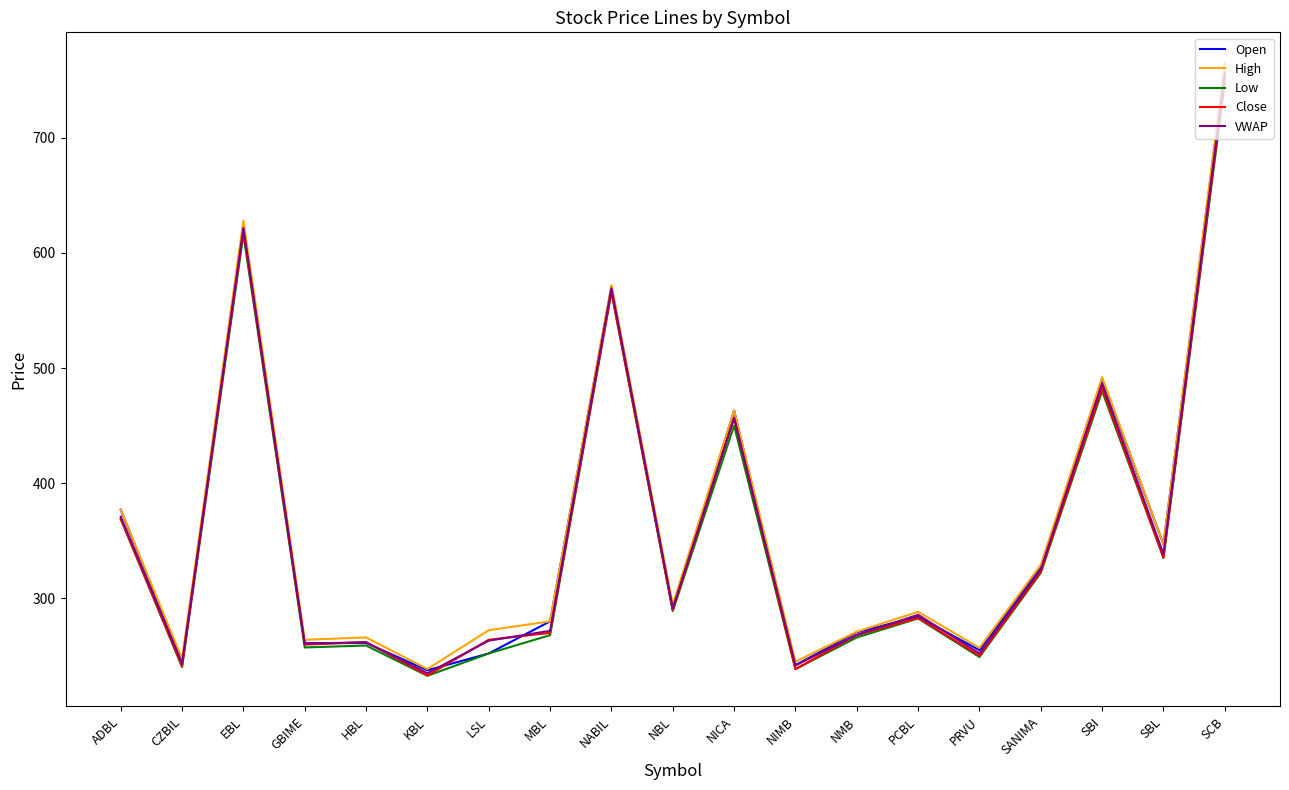

At which category does the chart reach its minimum across all series?

KBL